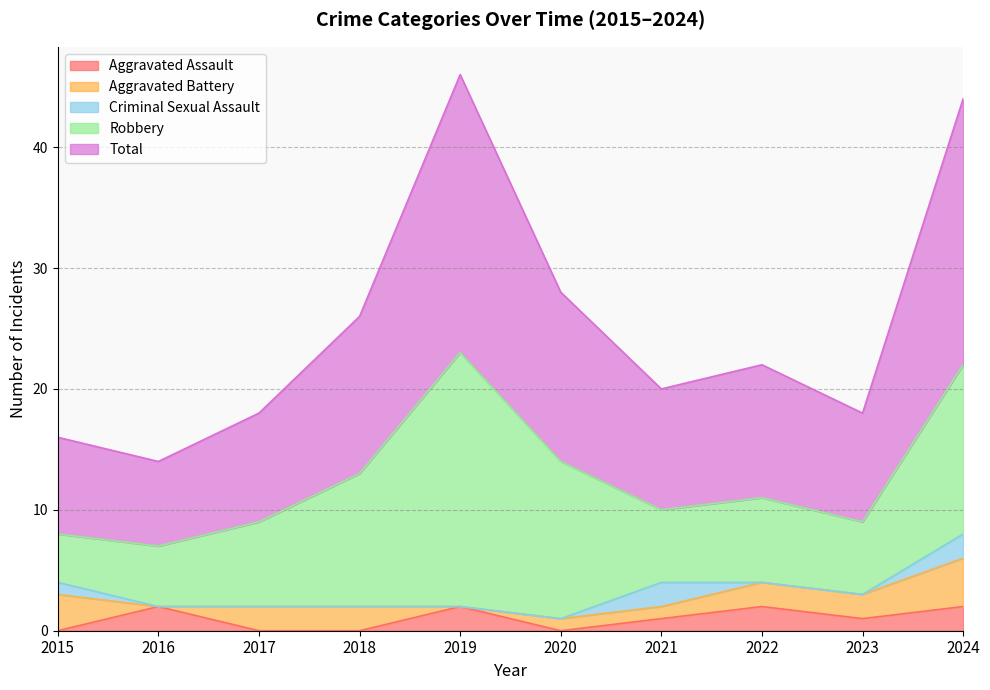

Between 2024 and 2015, which is larger?

2024